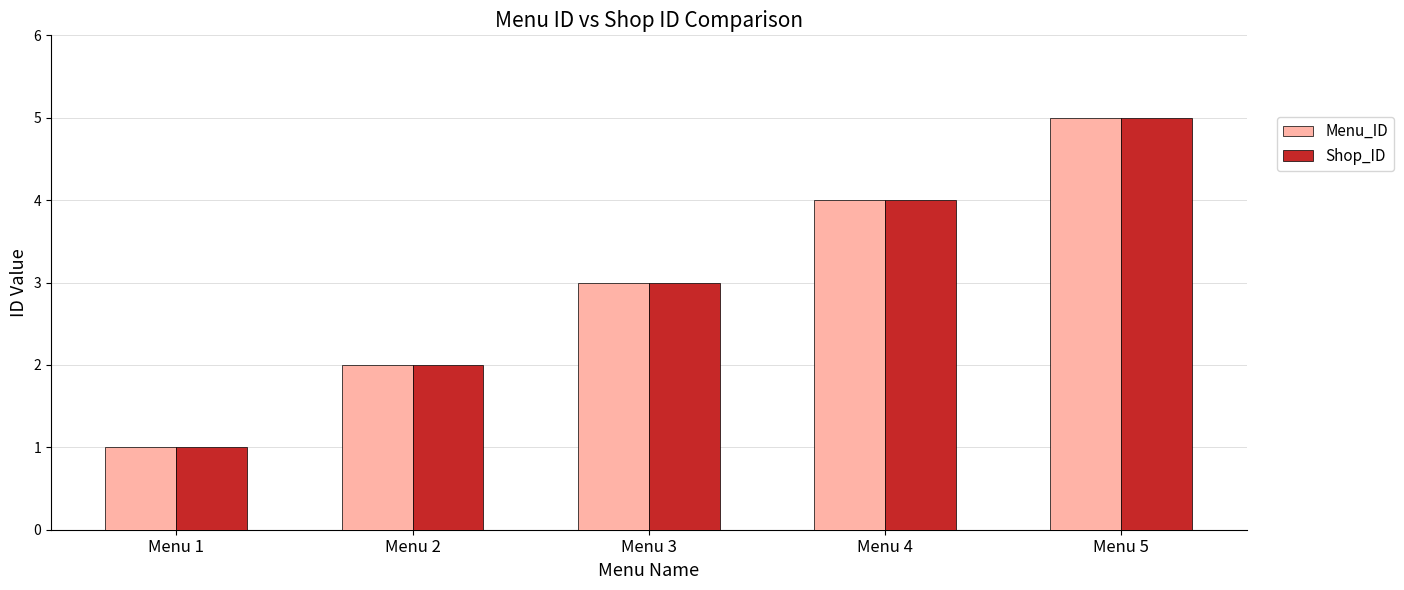

List the labels in order of Shop_ID value, largest first.

Menu 5, Menu 4, Menu 3, Menu 2, Menu 1